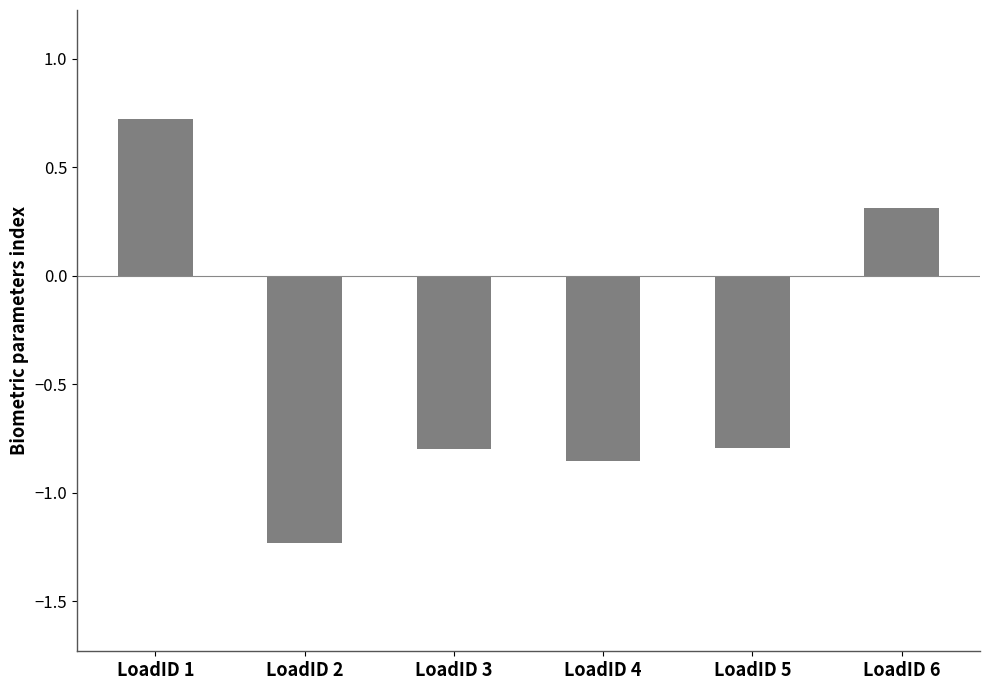

The value at LoadID 3 is -0.8. True or false?

True